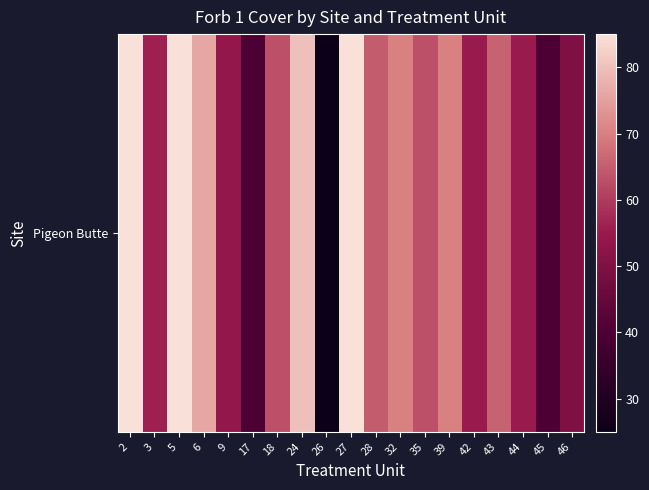

The chart shows a value of 85 at 5. True or false?

True